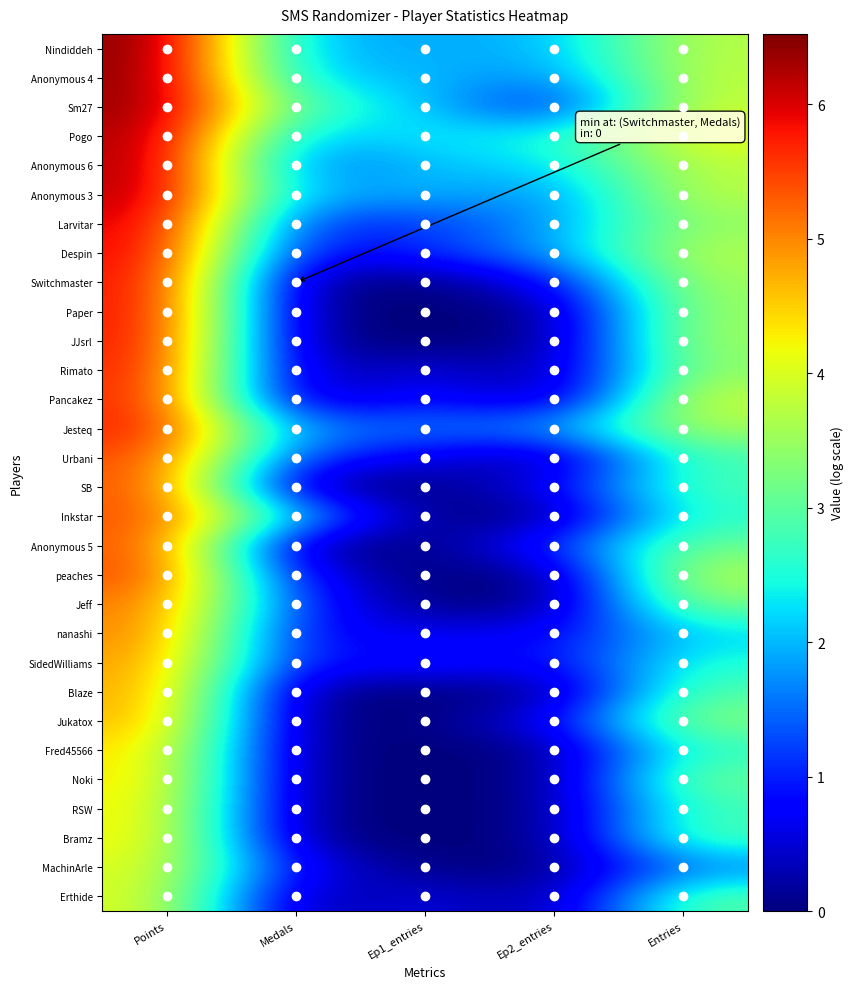

What is the difference between the highest and lowest values at Medals?

2.8